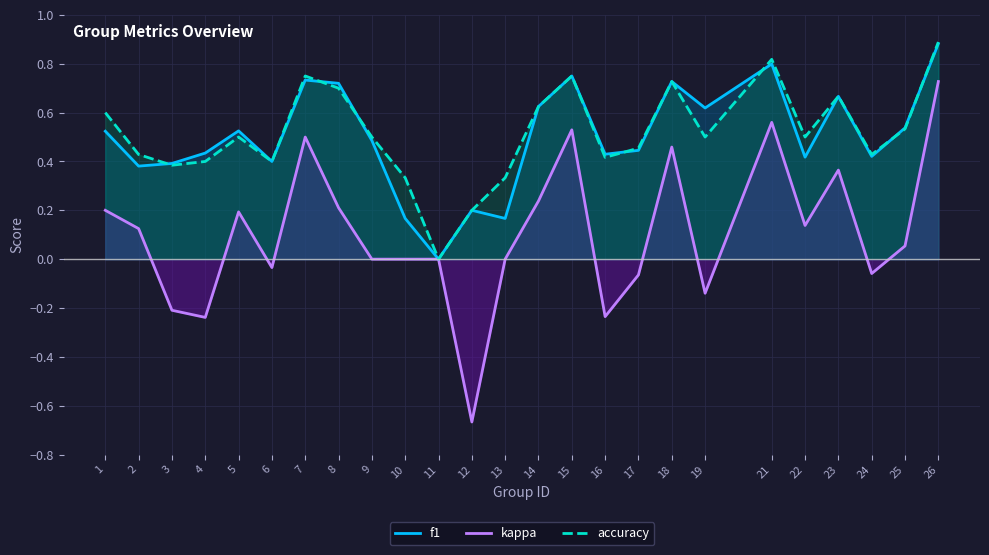

What is the highest value of the accuracy series?

0.9